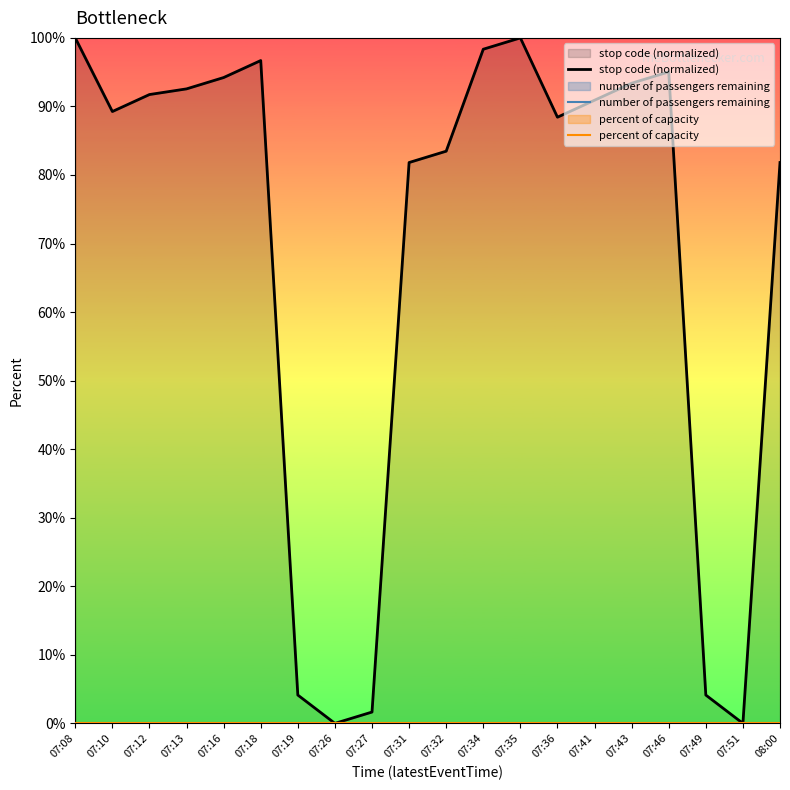

What is the spread (max minus min) of values at 07:12?

91.7